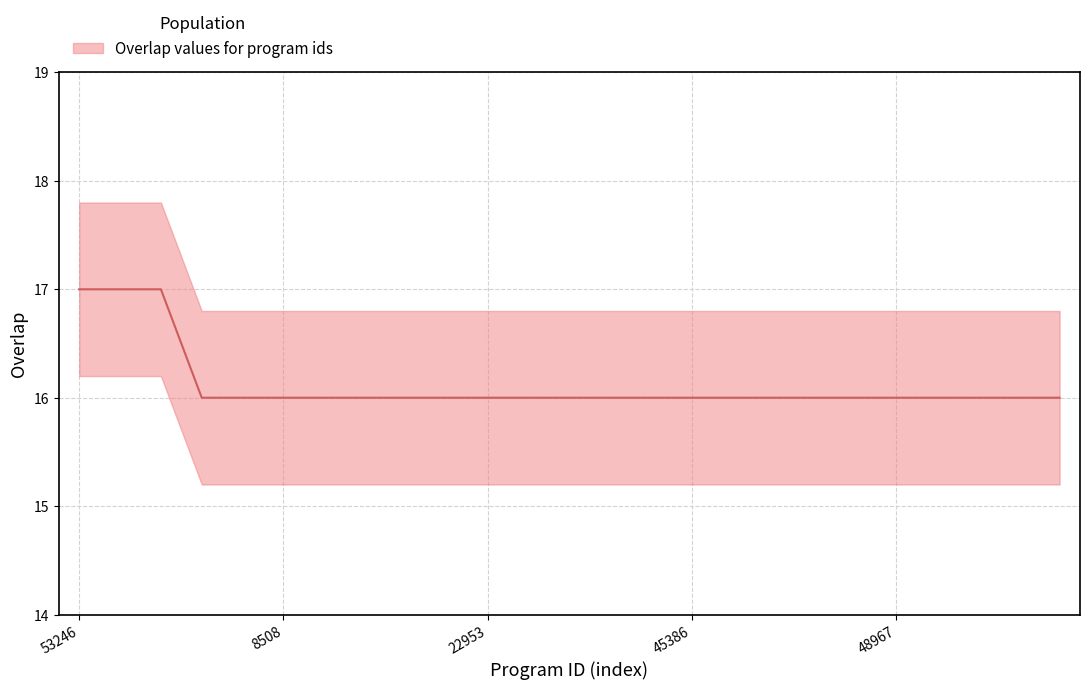

True or false: the data has more than 0 interior local peaks.

False